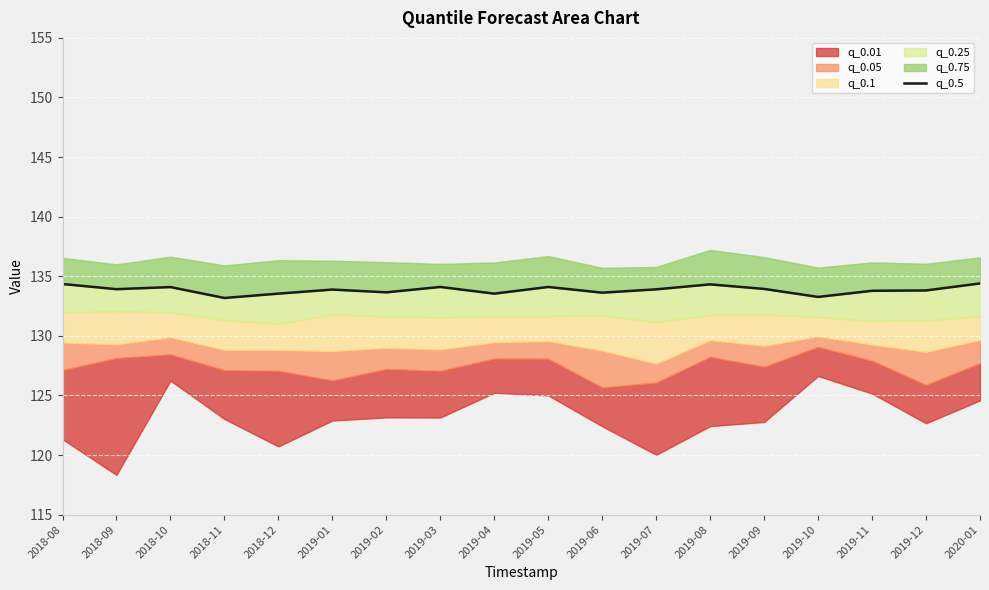

Read the value at 2019-02.

133.7